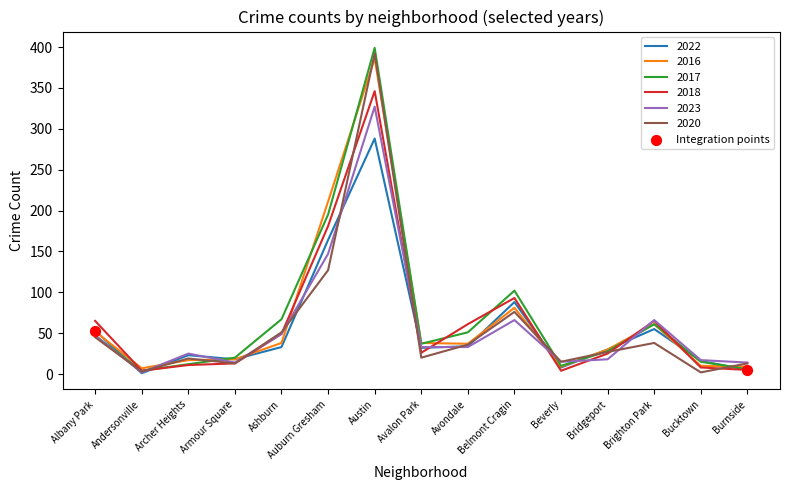

Between Auburn Gresham and Austin, which series saw the biggest shift?

2020